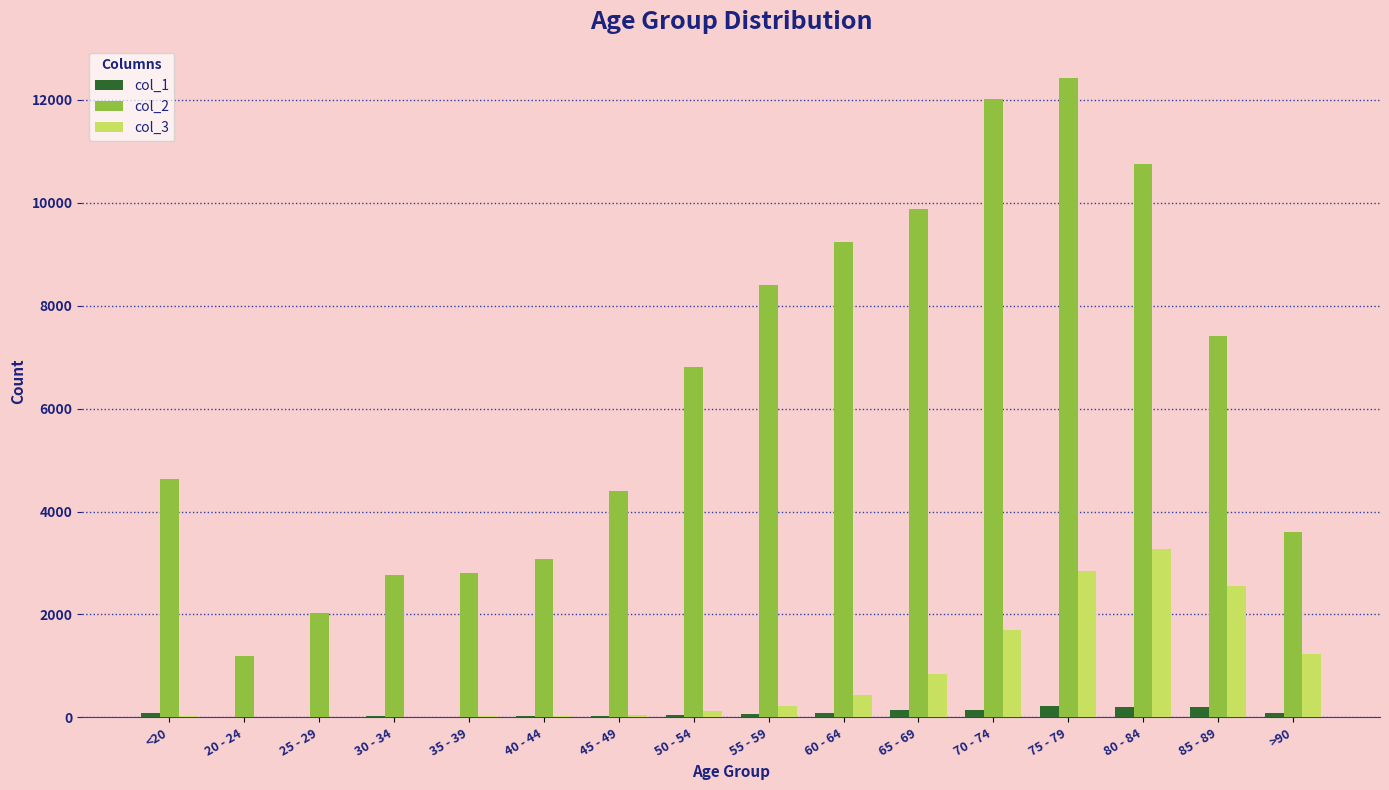

The value of col_3 at 75 - 79 is 1390. True or false?

False